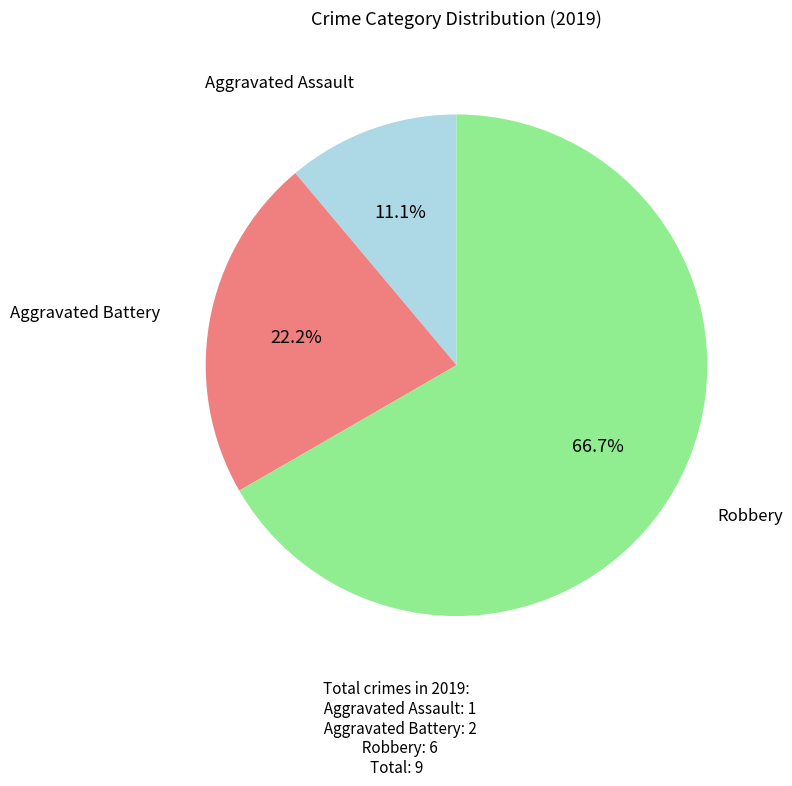

Is there any slice that represents more than half of the pie?

Yes